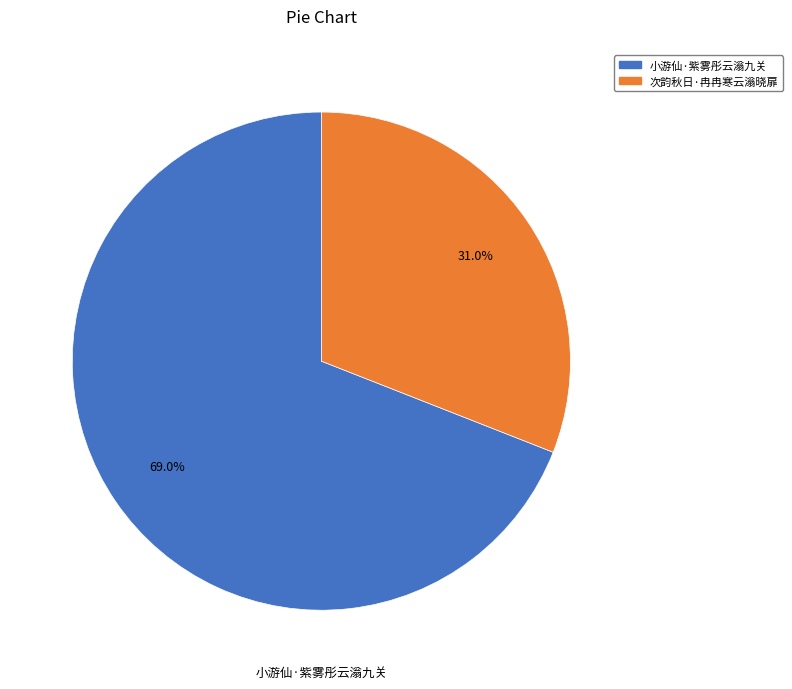

What is the smallest slice in the pie chart?

次韵秋日·冉冉寒云滃晓扉